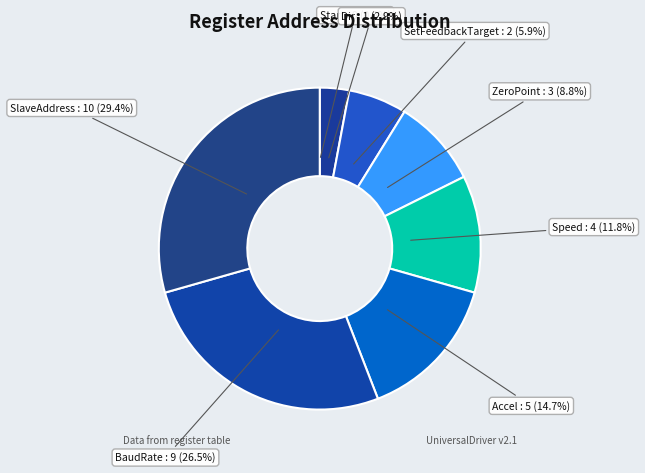

Is there a majority slice in this chart?

No